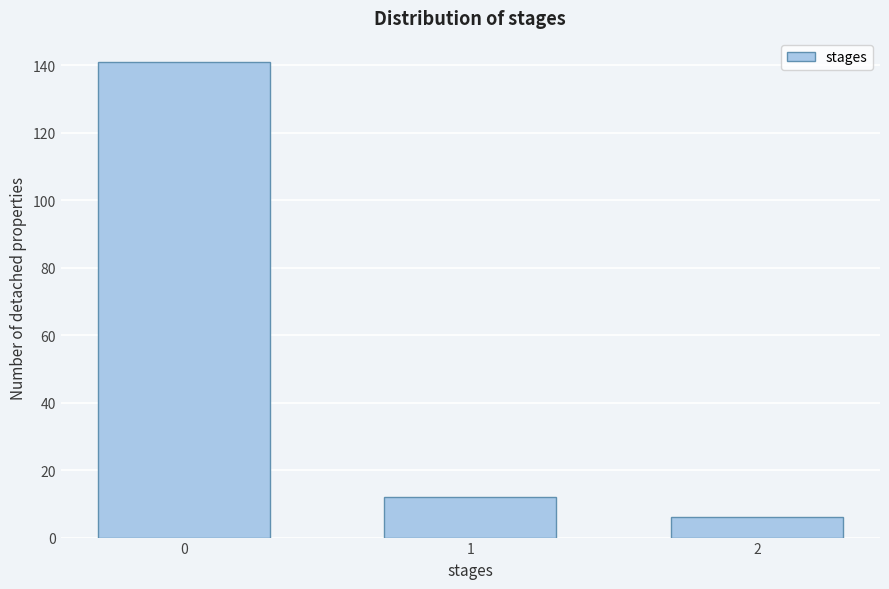

Reading left to right, transcribe all the data shown in this chart.

0=141	1=12	2=6